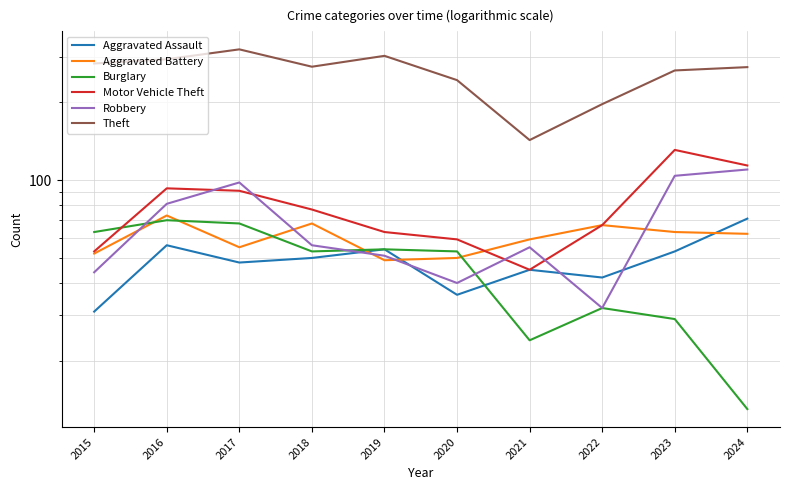

Between 2021 and 2024, which is larger?

2024